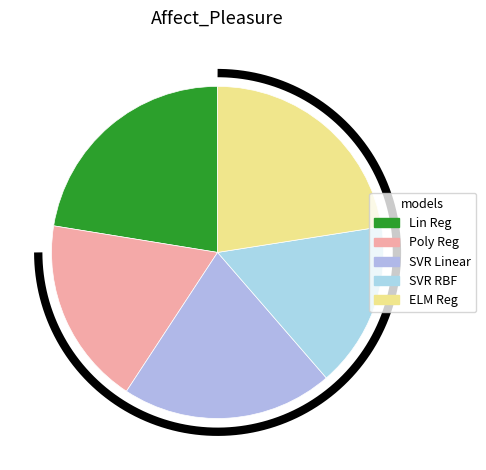

What is the smallest slice in the pie chart?

Support Vector Regressor (SVR) RBF